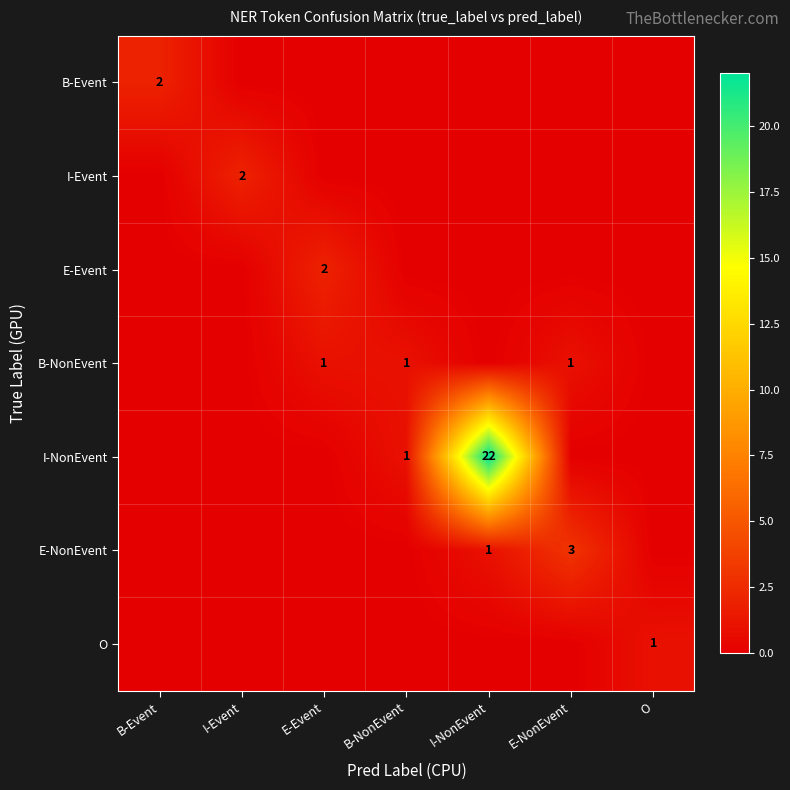

Is it true that I-NonEvent equals 30 at I-NonEvent?

False